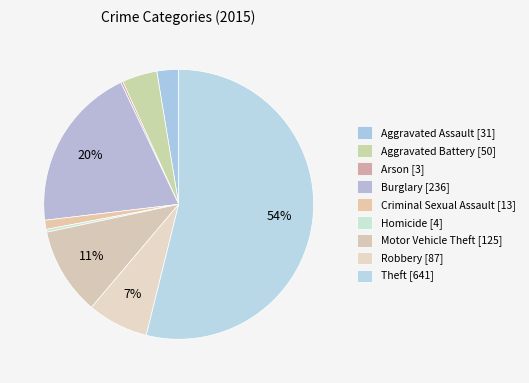

What is the change in value from Robbery to Theft?

+554